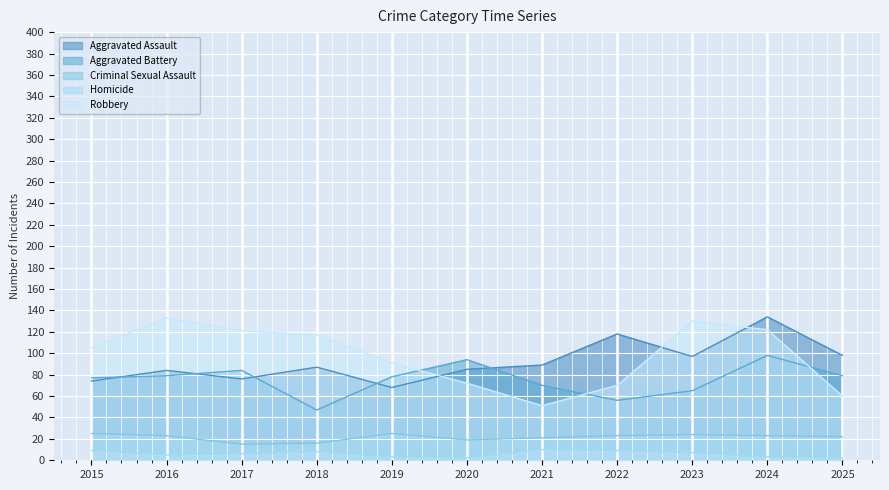

True or false: Homicide and Robbery intersect in this chart.

False